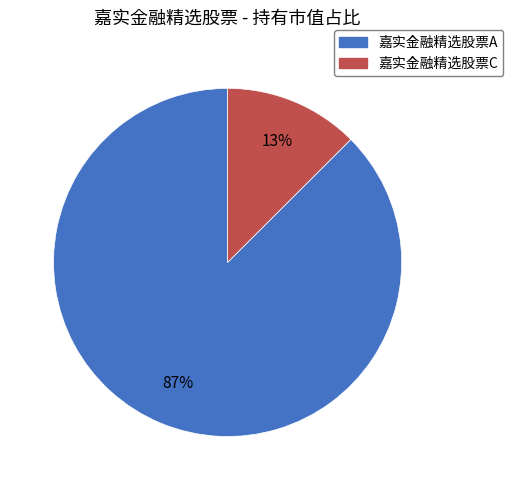

To the nearest percent, what is the combined percentage of 嘉实金融精选股票C and 嘉实金融精选股票A?

100%